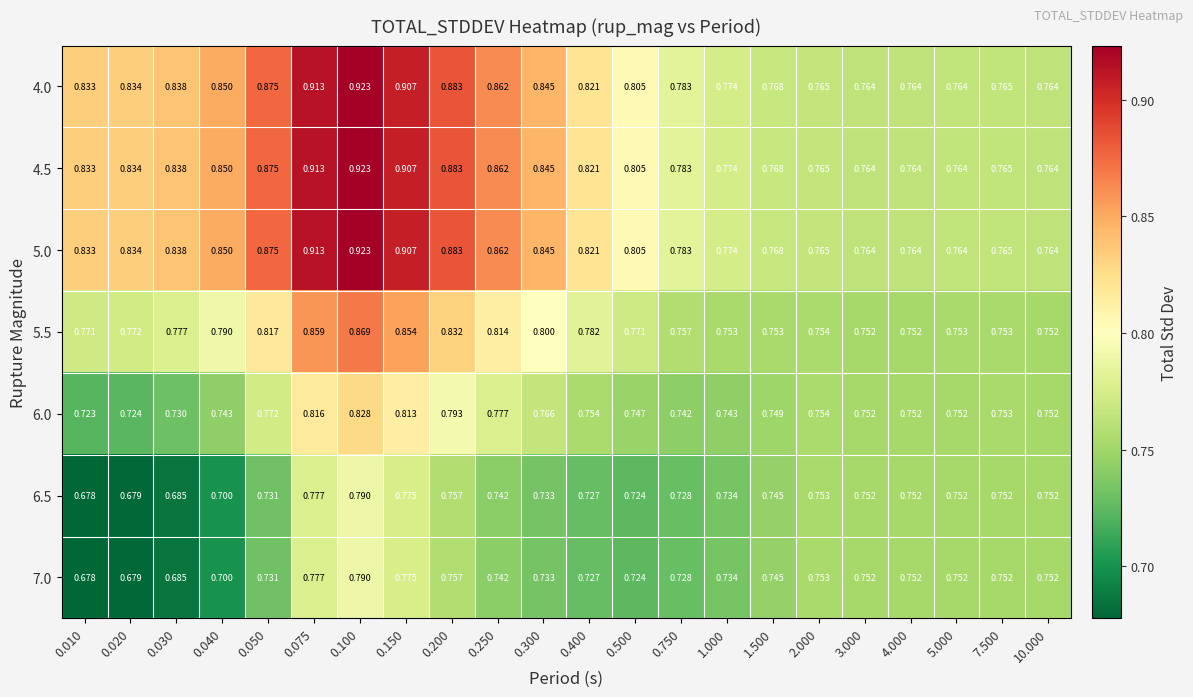

Is the value of 4.5 at 0.750 greater than the value of 6.0 at 3.000?

Yes